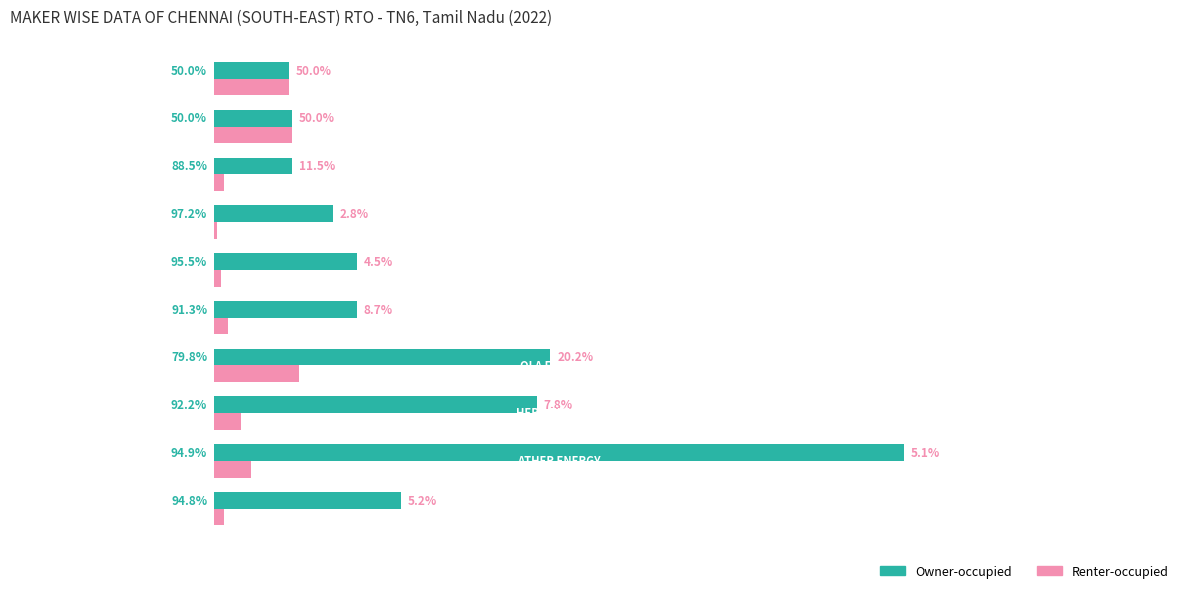

What are all the series names shown in the legend?

Owner-occupied, Renter-occupied